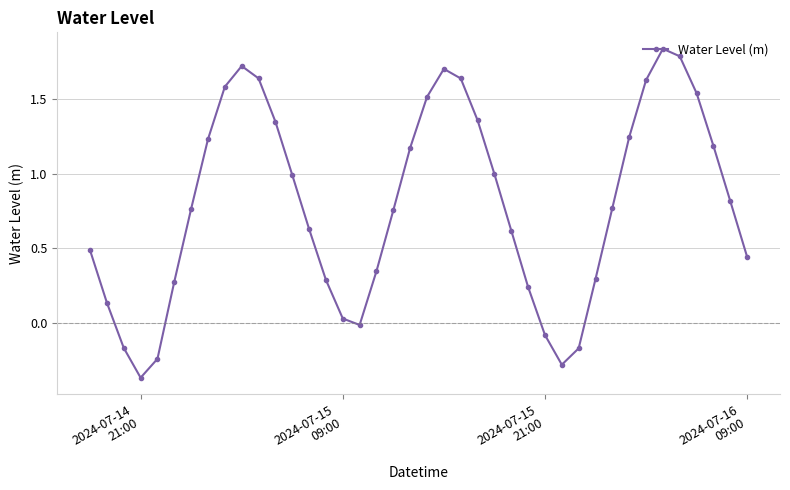

What is the difference between the maximum and minimum values?

2.2